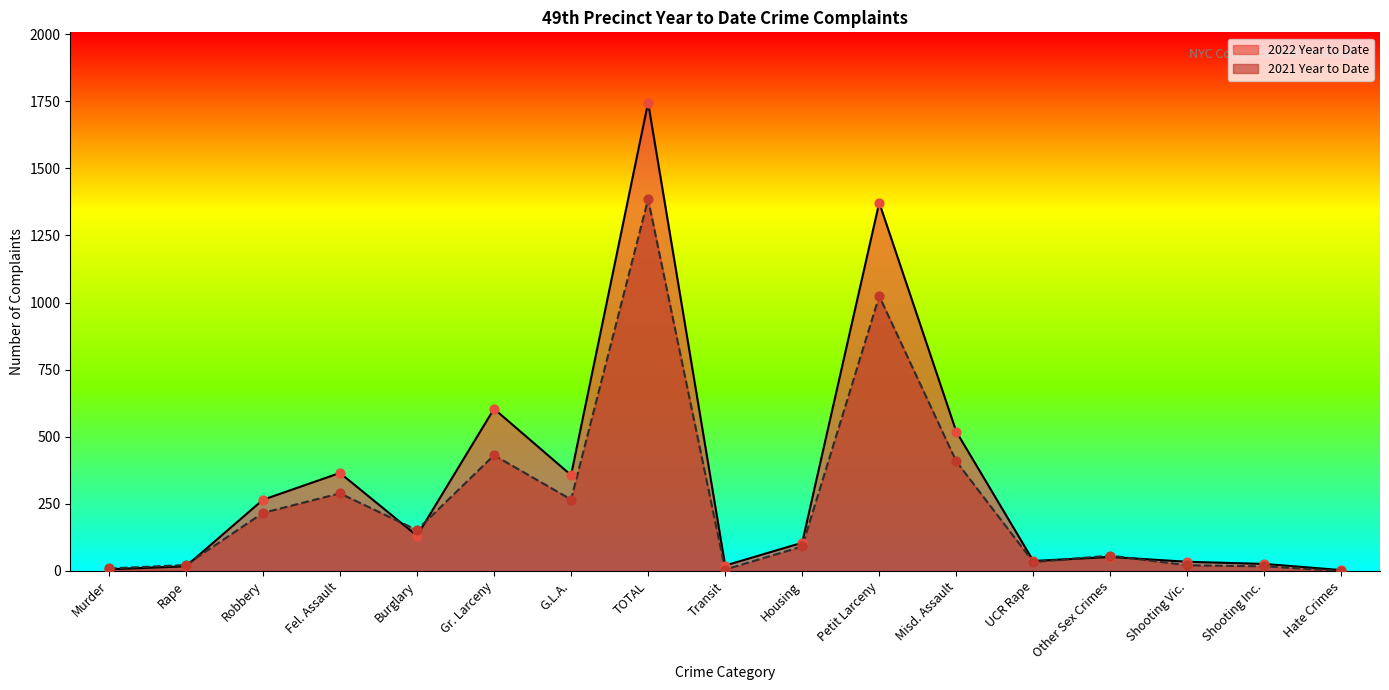

What are all the series names shown in the legend?

2022 Year to Date, 2021 Year to Date